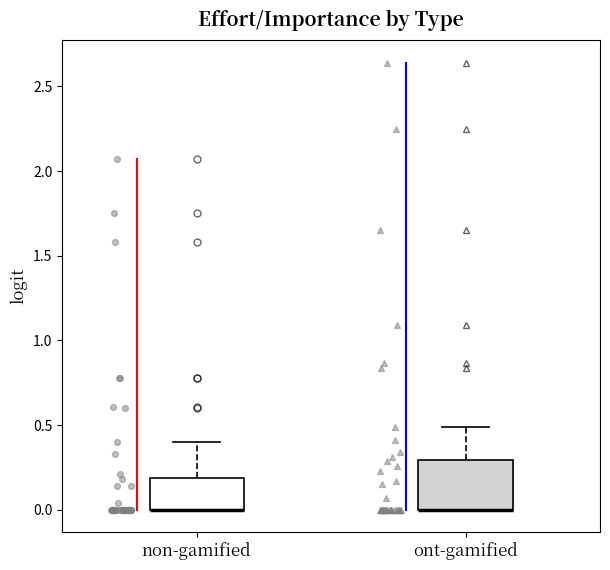

Reading left to right, transcribe this box plot: for each box, give where its median line is, the range the box spans, and where its two whiskers end, as read against the y-axis. The values are not printed on the chart, so give them approximately, as read against the axis.

non-gamified: median 0.0 (drawn on the box's lower edge), box 0.0 to 0.2, whiskers 0.0 to 0.4
ont-gamified: median 0.0 (drawn on the box's lower edge), box 0.0 to 0.3, whiskers 0.0 to 0.5